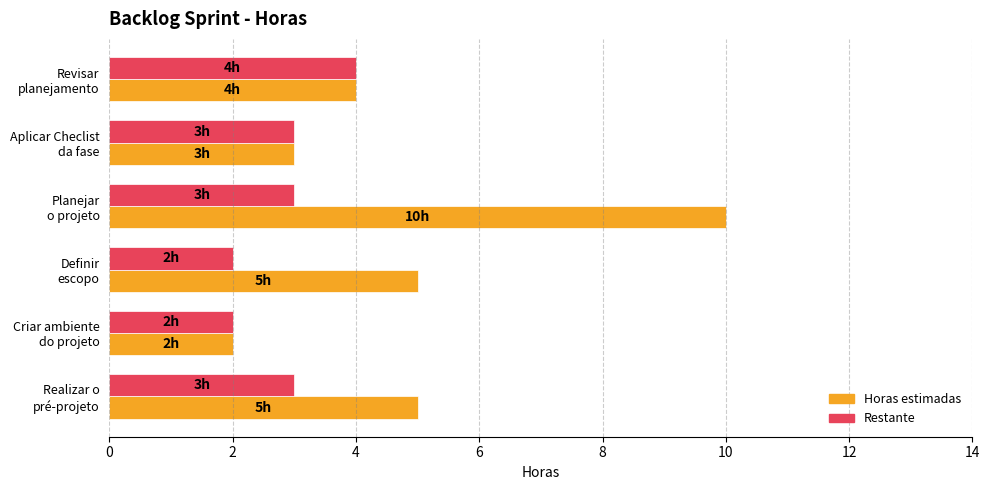

What is the average value of the Horas estimadas series?

5